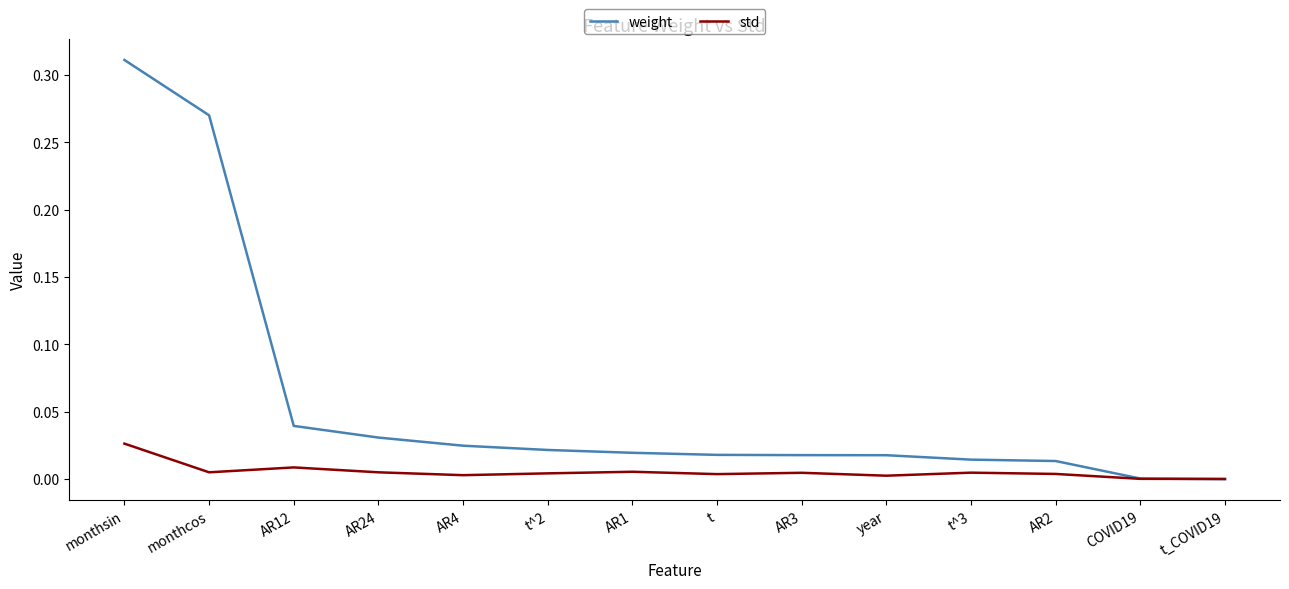

Which series has the largest total across all categories?

weight